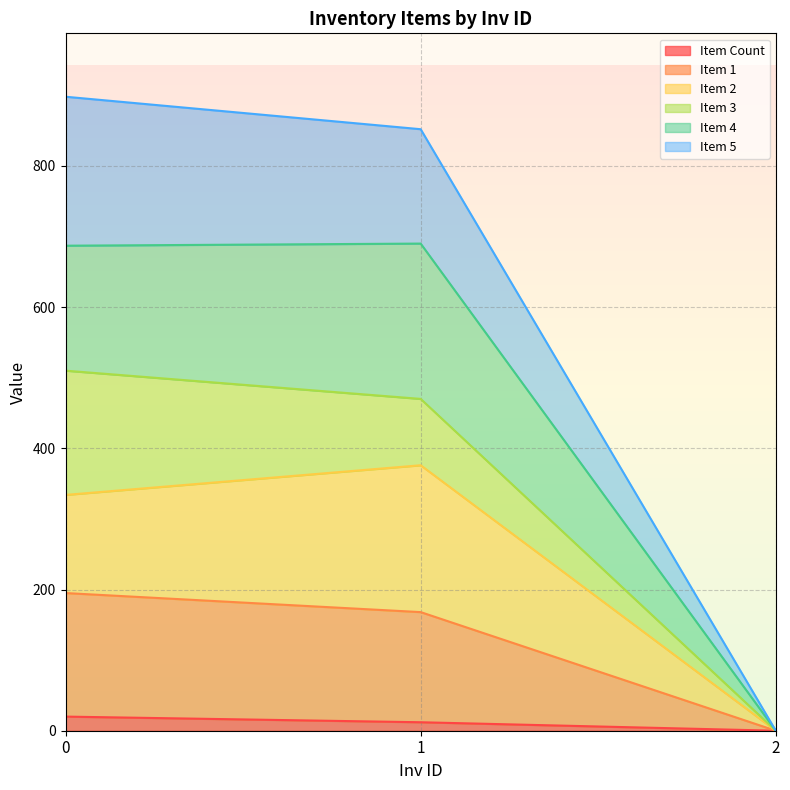

What is the total value across all series at 1?

852